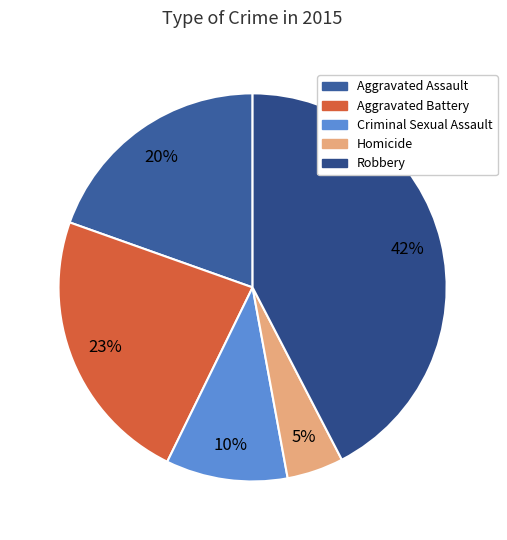

To the nearest percent, what is the average slice percentage?

20%